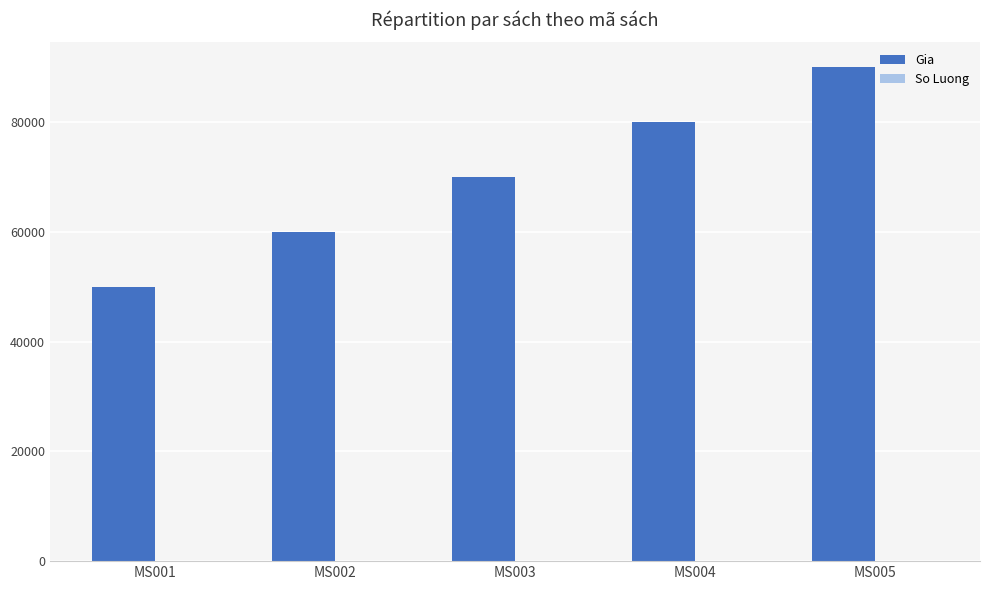

The value of Gia at MS001 is 10326. True or false?

False